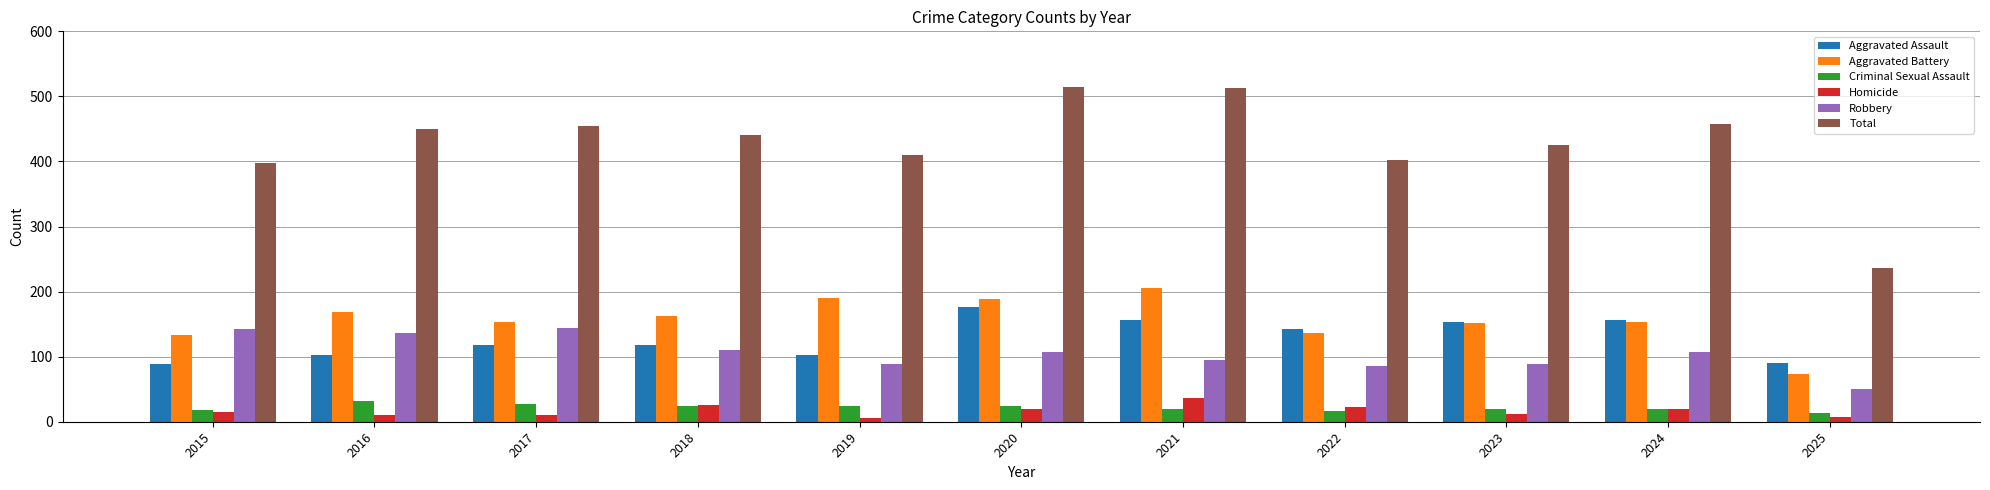

What is the lowest value of the Aggravated Battery series?

74